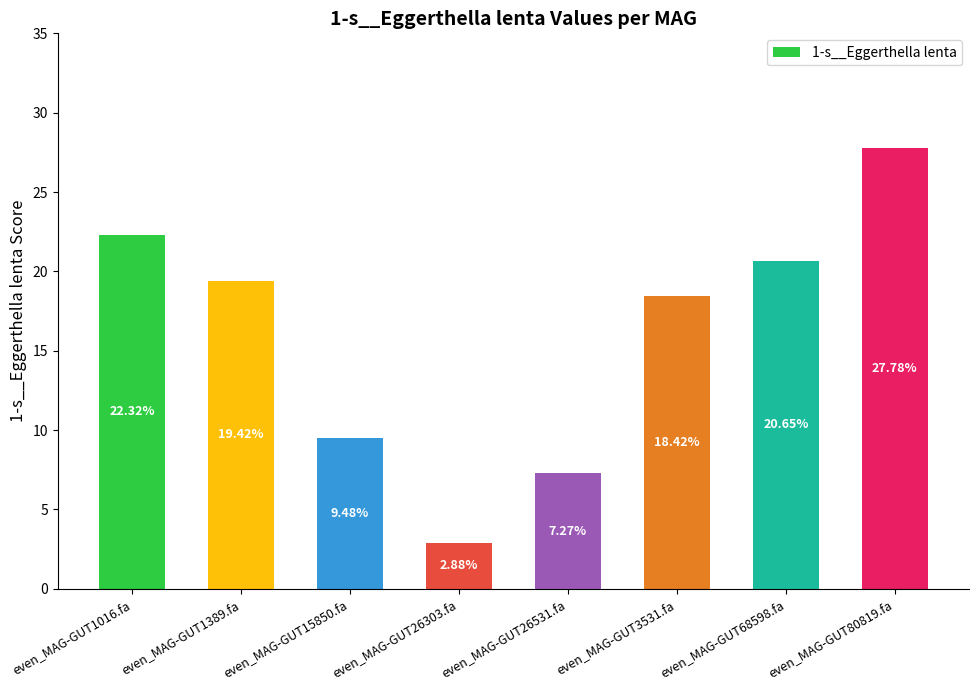

What is the sum of all values?

128.2